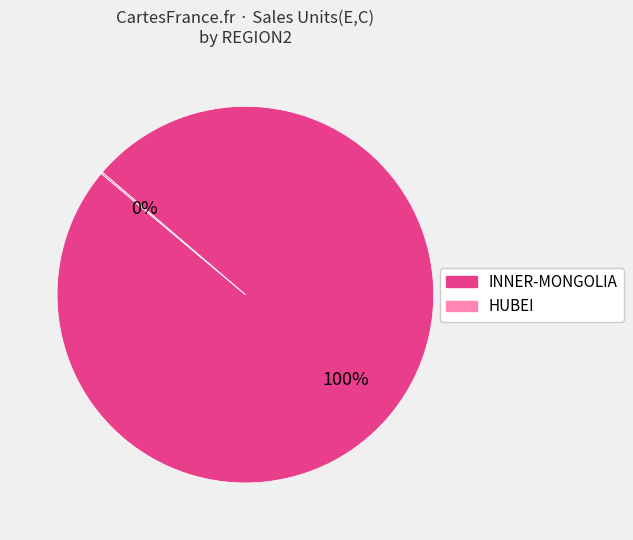

Is it true that INNER-MONGOLIA is 89% of the pie?

False